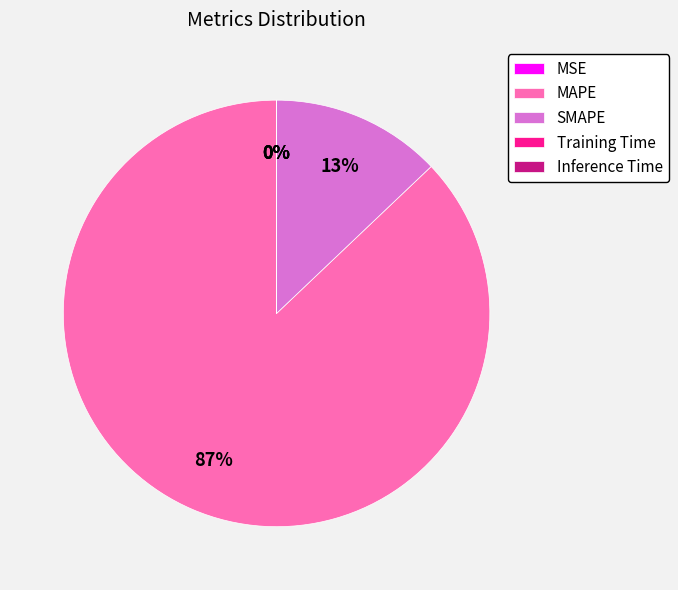

To the nearest percent, what is the average slice percentage?

20%